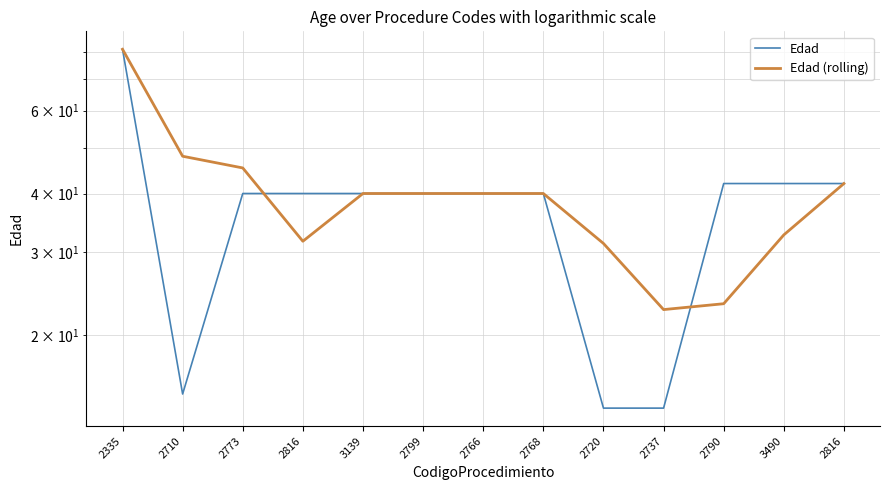

The value of Edad (rolling) at 2790 is 8.7. True or false?

False